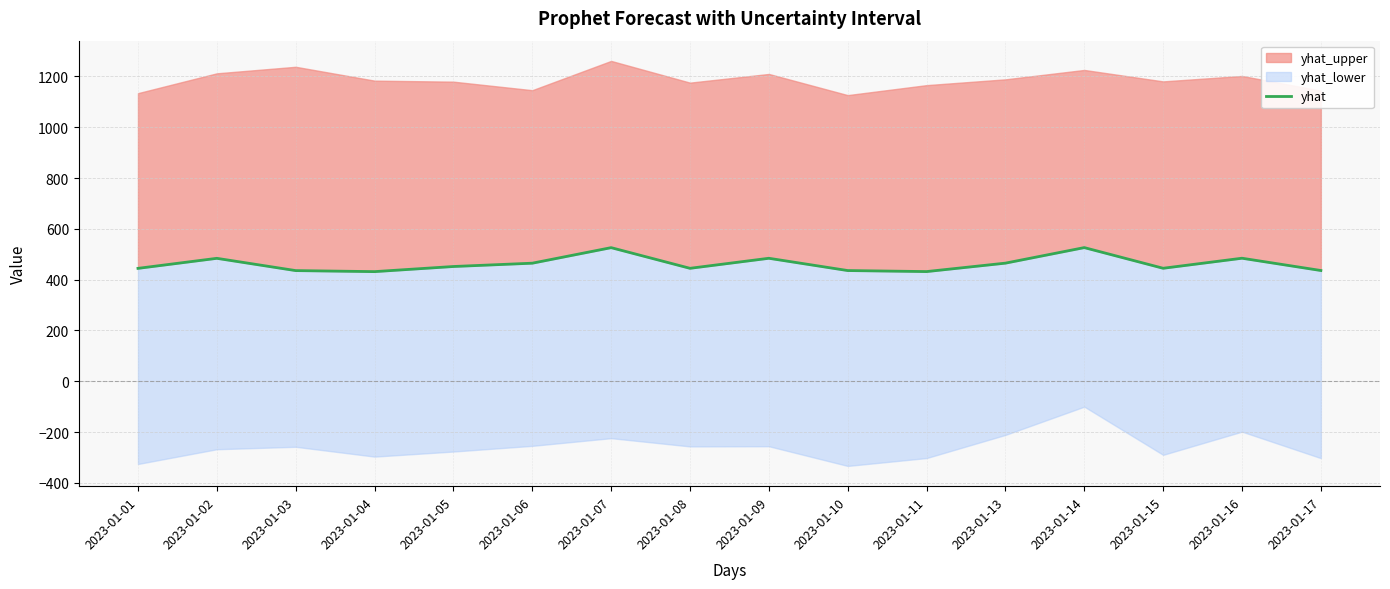

What is the value of the 7th point from the left?

525.9